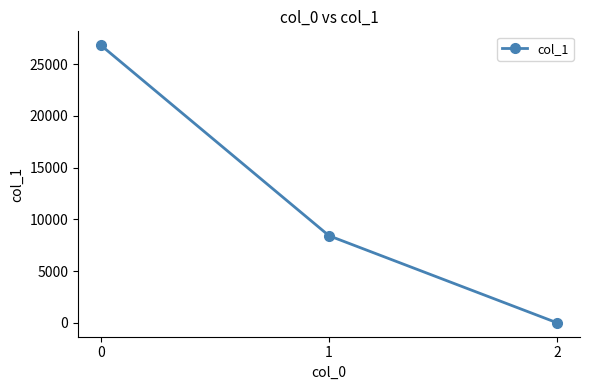

Rank the categories by value from highest to lowest.

0, 1, 2